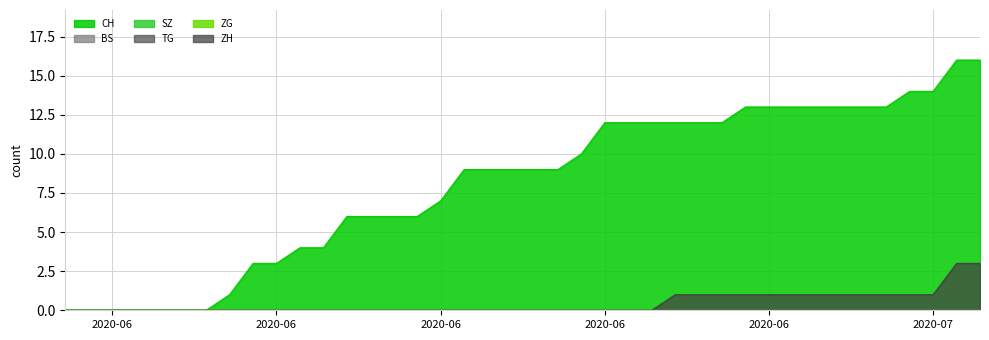

At which category is the sum across all series the highest?

2020-07-08